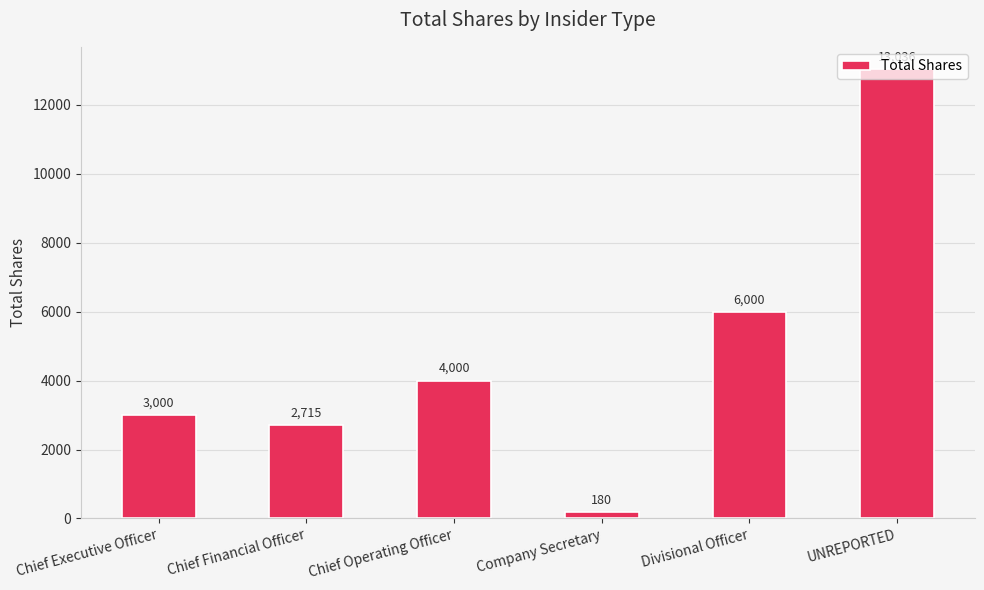

How many bars are there in total?

6